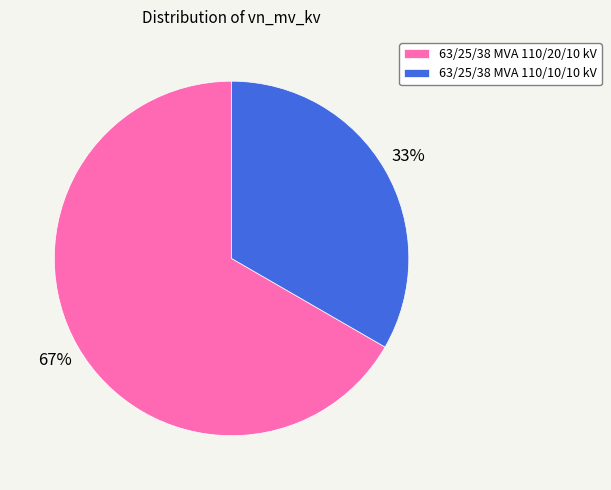

Count the number of slices in the pie.

2